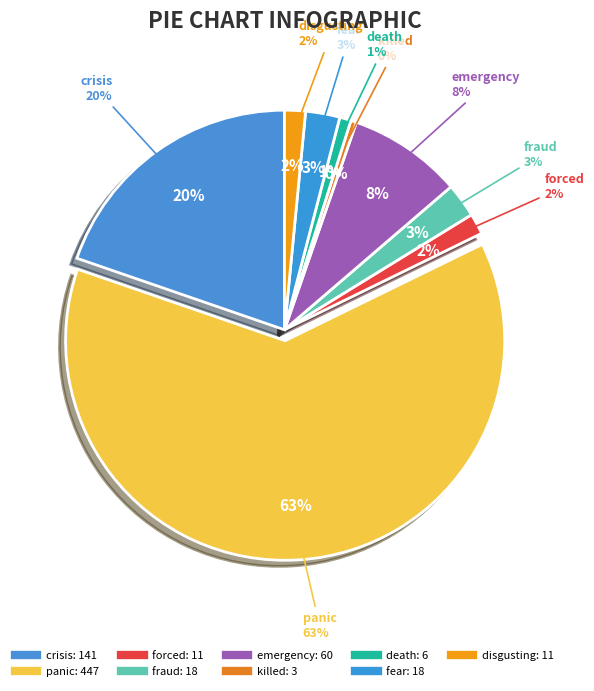

To the nearest percent, what is the difference between the crisis and disgusting slice percentages?

18%